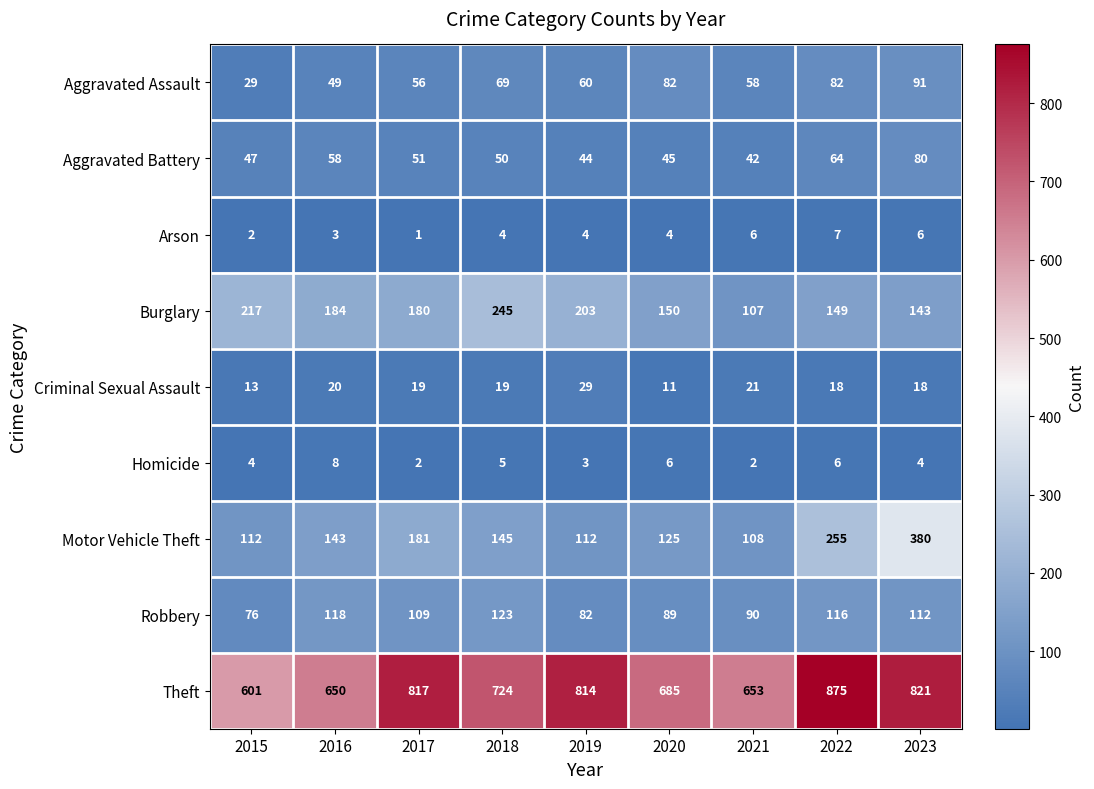

How many distinct data groups are displayed?

9